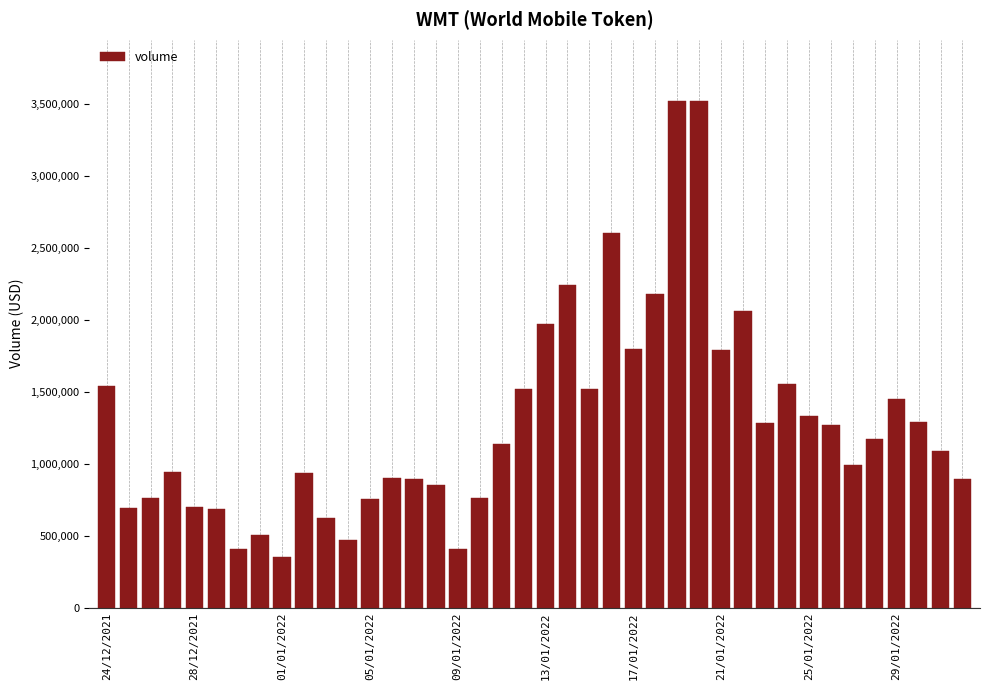

What is the sum of all values?

51403935.1